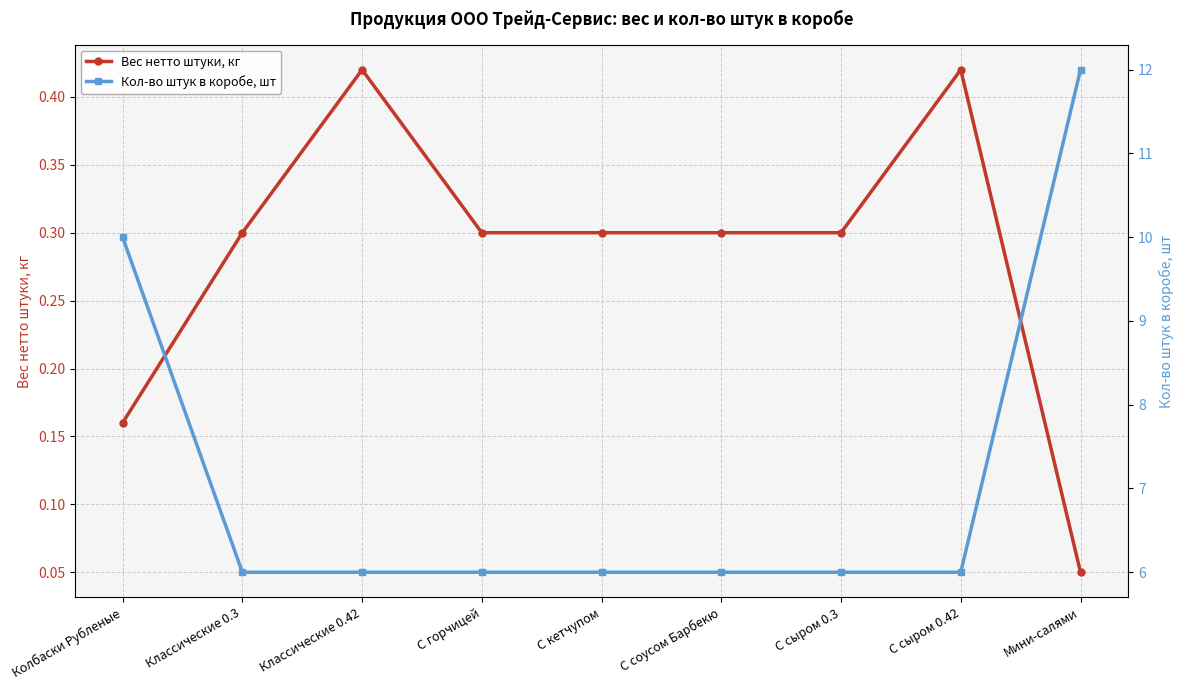

True or false: Кол-во штук в коробе, шт and Вес нетто штуки, кг intersect in this chart.

False